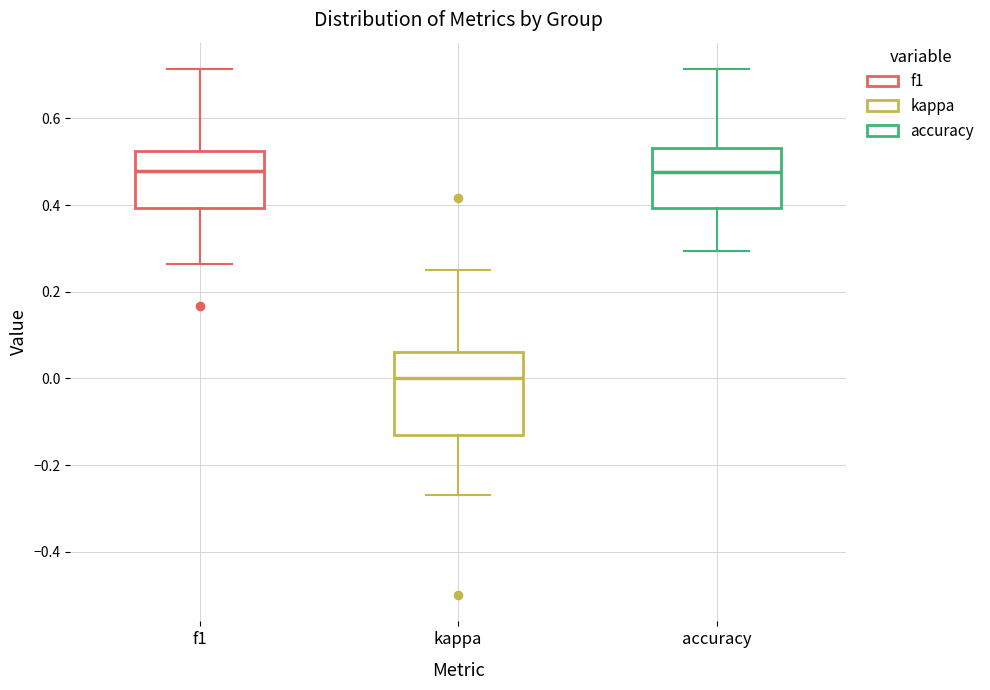

Reading left to right, transcribe this box plot: for each box, give where its median line is, the range the box spans, and where its two whiskers end, as read against the y-axis. The values are not printed on the chart, so give them approximately, as read against the axis.

f1: median 0.48, box 0.40 to 0.52, whiskers 0.26 to 0.72
kappa: median 0.00, box -0.12 to 0.06, whiskers -0.26 to 0.26
accuracy: median 0.48, box 0.40 to 0.54, whiskers 0.30 to 0.72